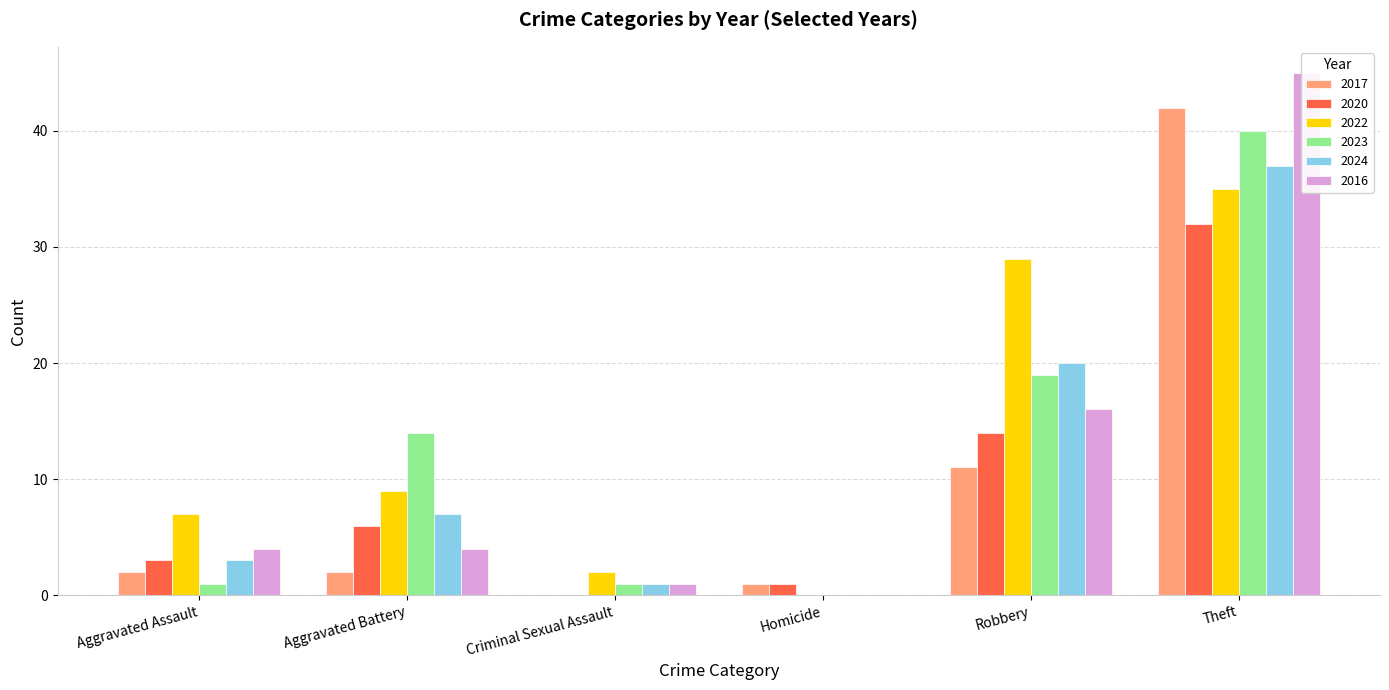

Which category has the highest value across all series?

Theft